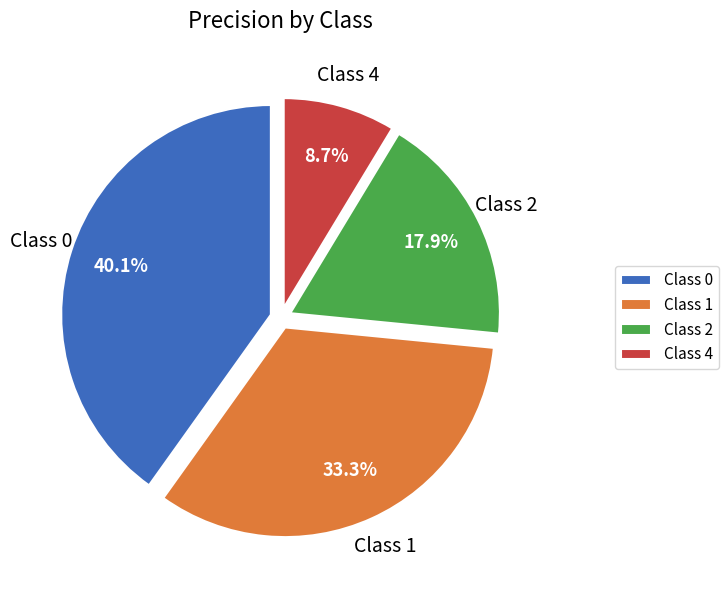

Is there any slice that represents more than half of the pie?

No